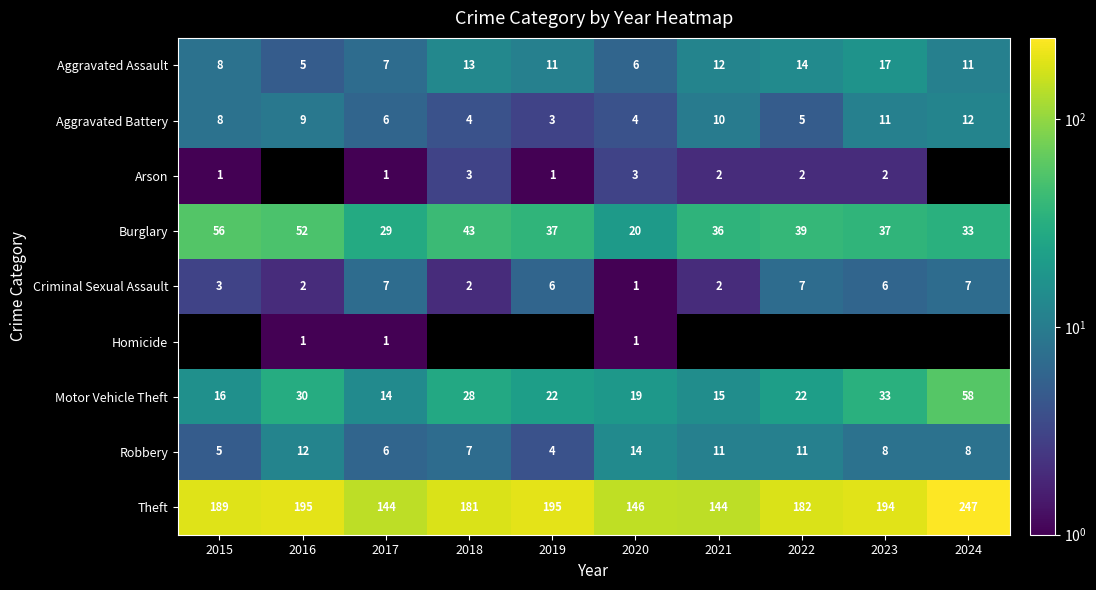

The value of Aggravated Assault at 2022 is 18.4. True or false?

False